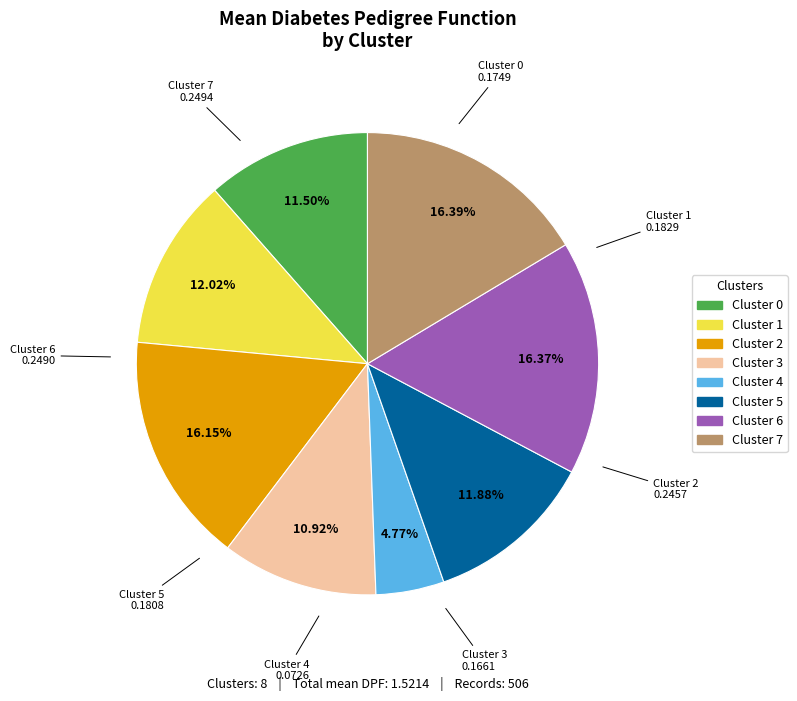

What is the total percentage of Cluster 0 and Cluster 3?

22.4%